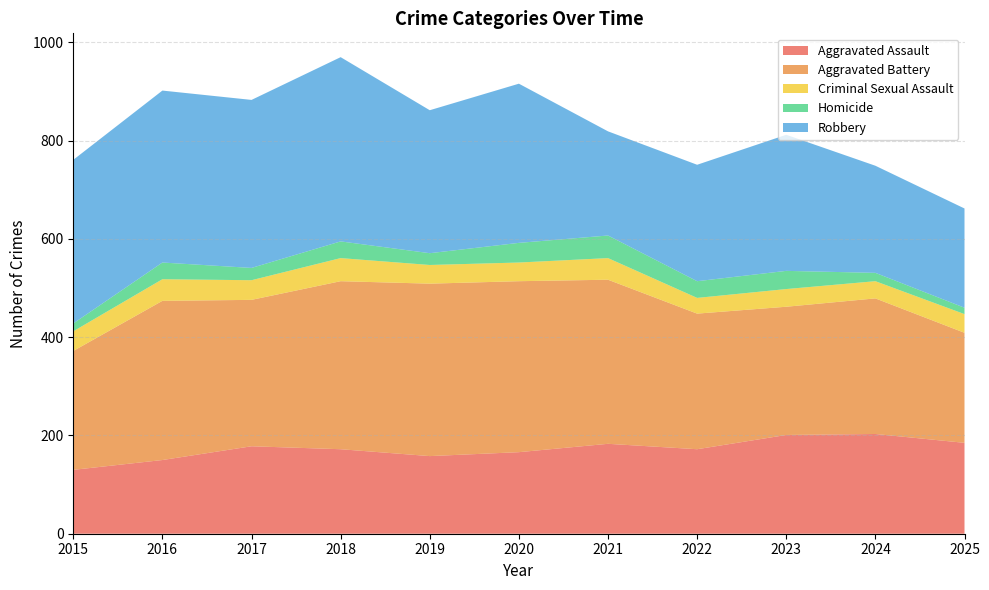

Reading left to right, what are all the values shown in this chart?

Aggravated Assault: 2015=130	2016=150	2017=178	2018=172	2019=158	2020=166	2021=183	2022=172	2023=201	2024=203	2025=185
Aggravated Battery: 2015=242	2016=324	2017=298	2018=342	2019=351	2020=348	2021=334	2022=276	2023=261	2024=276	2025=224
Criminal Sexual Assault: 2015=40	2016=44	2017=40	2018=47	2019=38	2020=38	2021=44	2022=32	2023=36	2024=35	2025=38
Homicide: 2015=16	2016=34	2017=25	2018=34	2019=24	2020=40	2021=46	2022=34	2023=37	2024=17	2025=13
Robbery: 2015=333	2016=350	2017=342	2018=375	2019=291	2020=324	2021=212	2022=237	2023=277	2024=218	2025=202